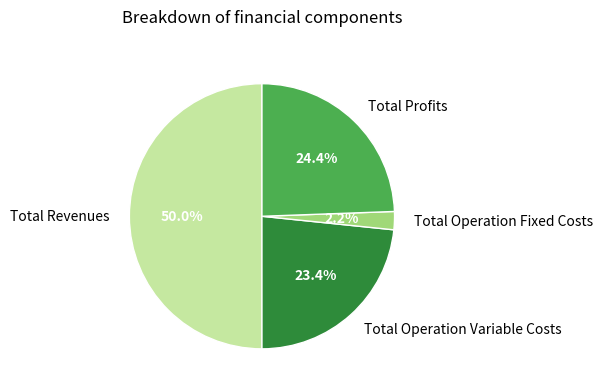

Rank the categories by value from highest to lowest.

Total Revenues, Total Profits, Total Operation Variable Costs, Total Operation Fixed Costs